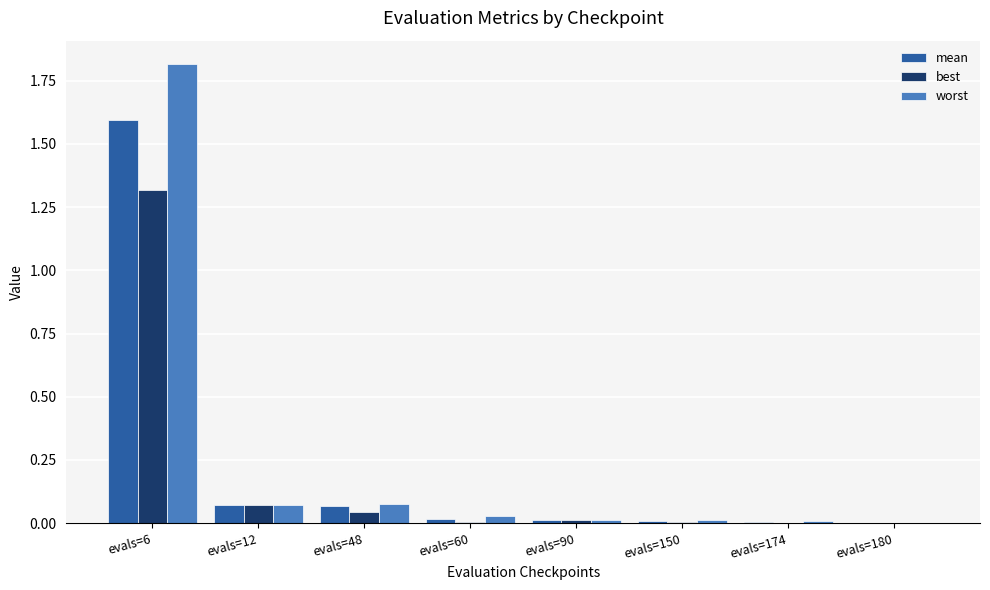

At which label does worst reach its peak?

evals=6